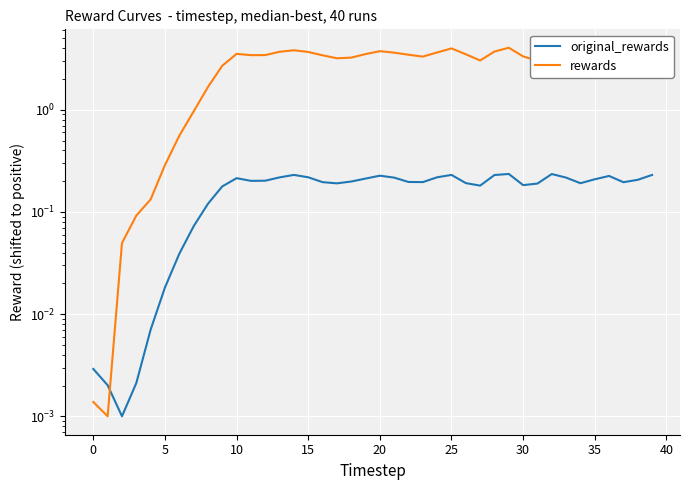

At 38, list the series in order from smallest to largest.

original_rewards, rewards